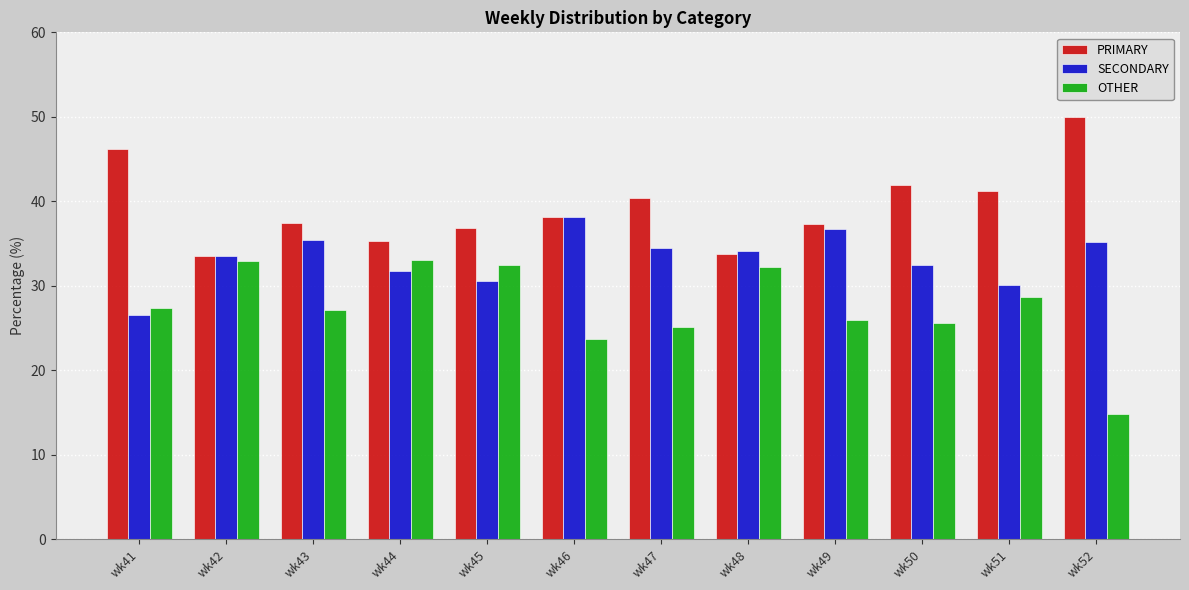

What is the difference between the maximum and minimum values in the SECONDARY series?

11.6